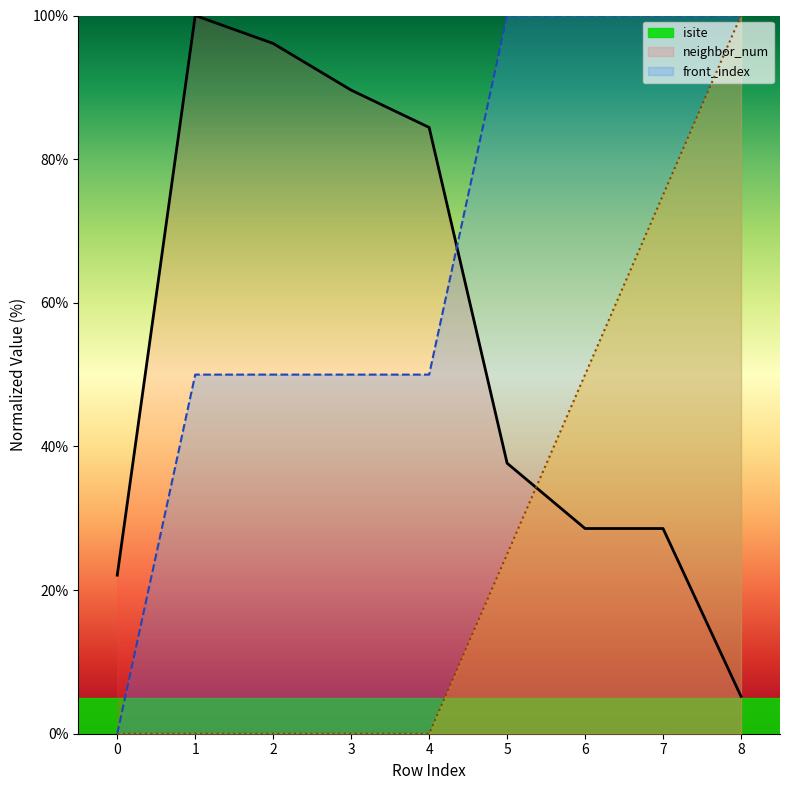

Which series has the largest range (max minus min)?

neighbor_num